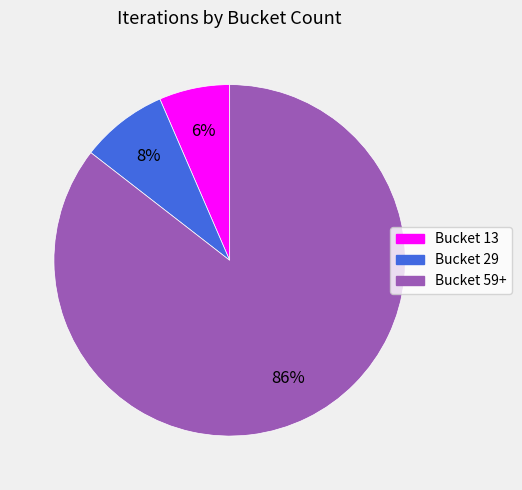

Which has a higher value, Bucket 29 or Bucket 13?

Bucket 29